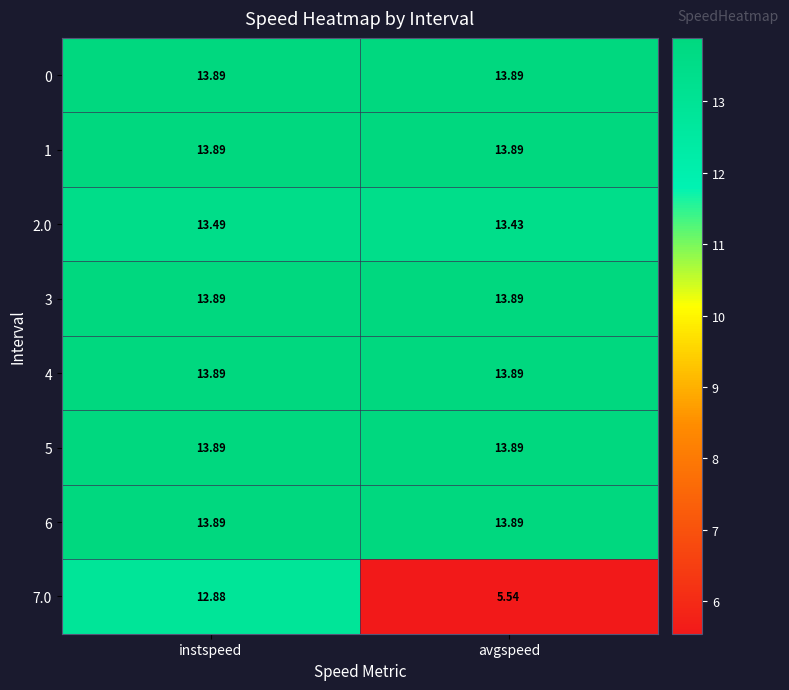

At which category does the chart reach its minimum across all series?

avgspeed